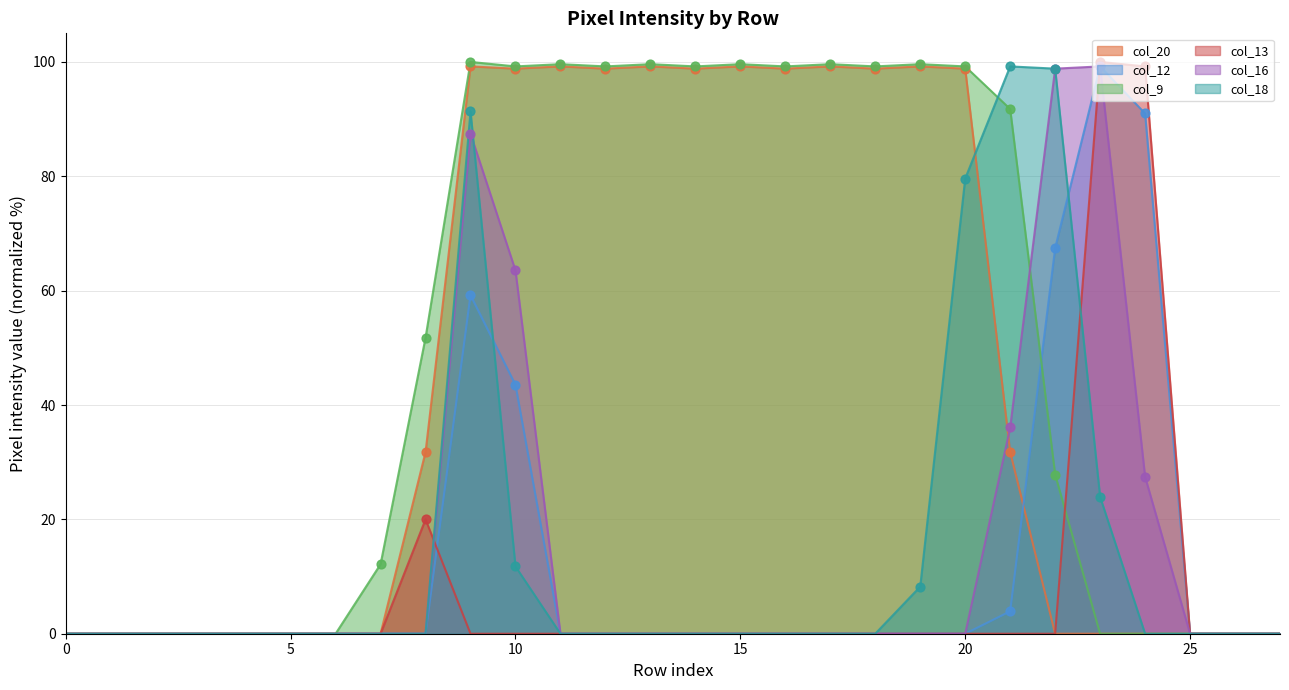

Which series contains the lowest Y value?

col_20